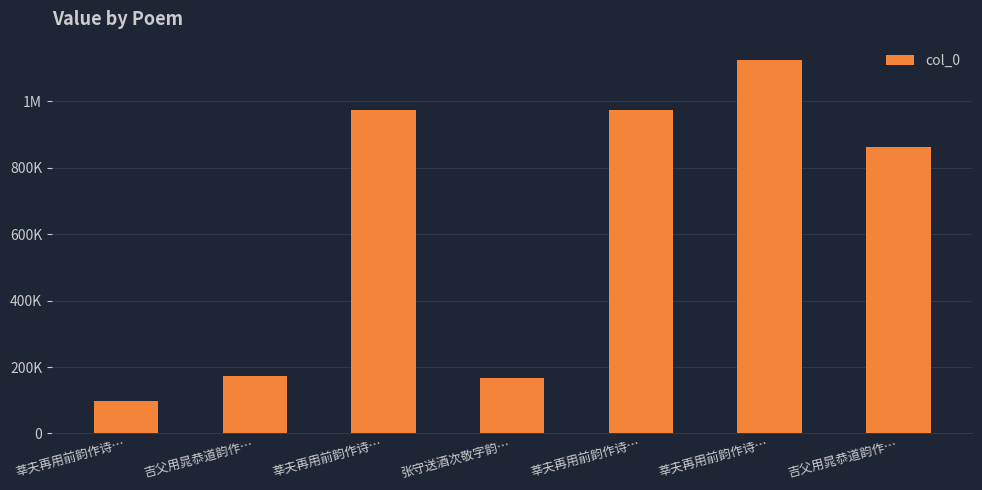

What is the difference between the maximum and minimum values?

1025652